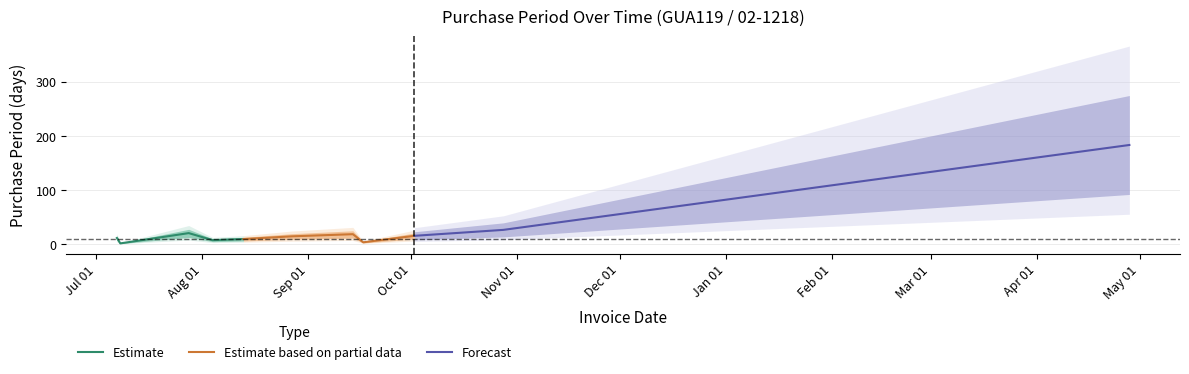

The chart shows a value of 277 at 2016-04-28. True or false?

False